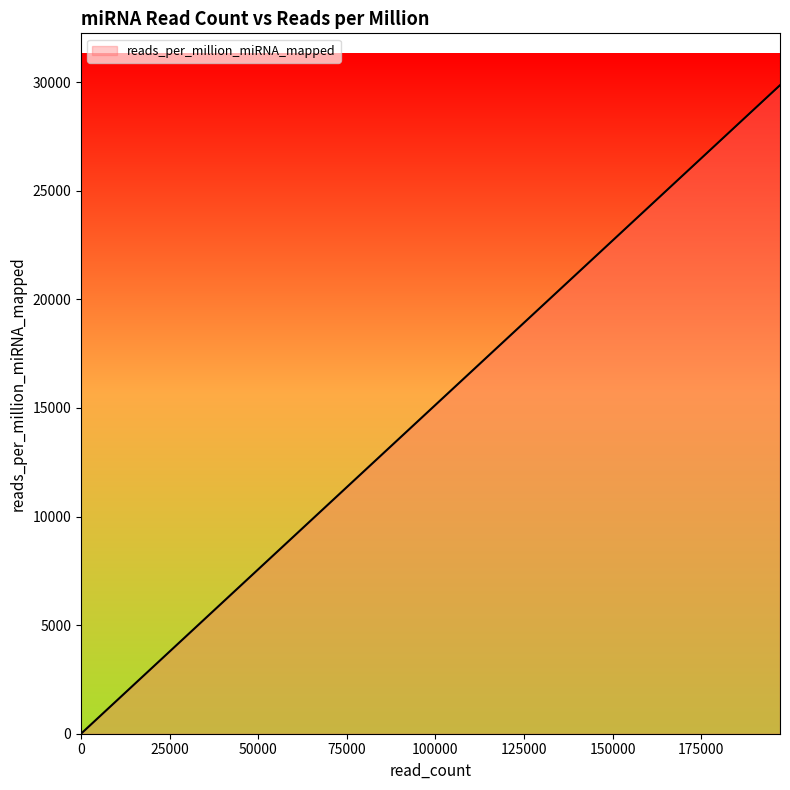

How many values are below 7972?

10